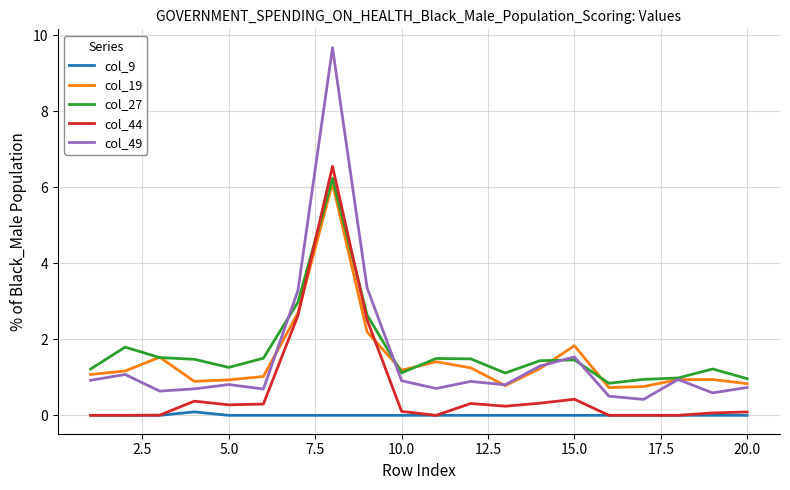

True or false: col_49 and col_44 cross at least once.

False